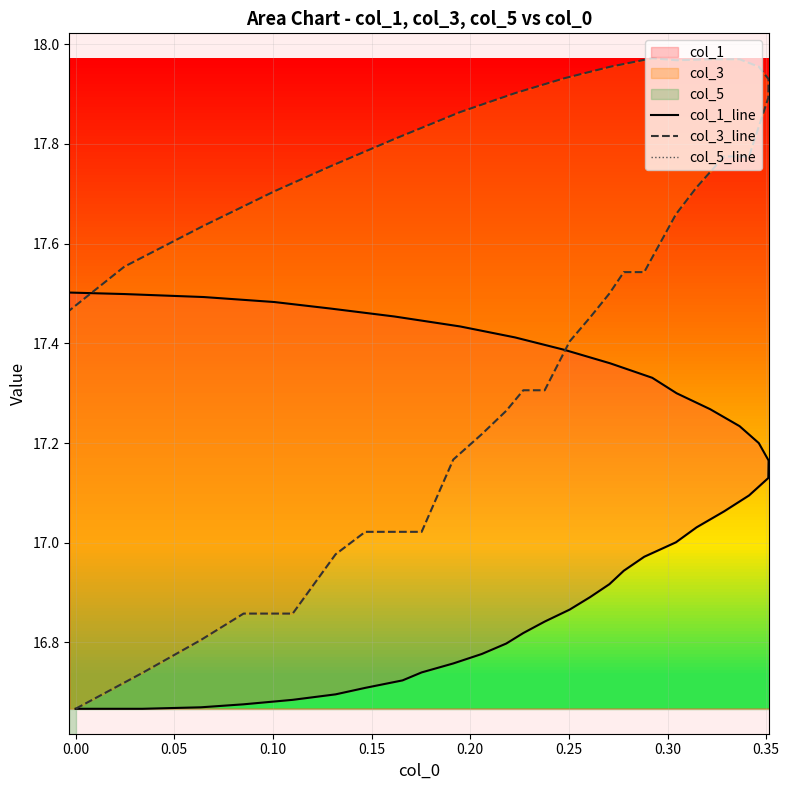

Which series has the largest total across all categories?

col_3_line